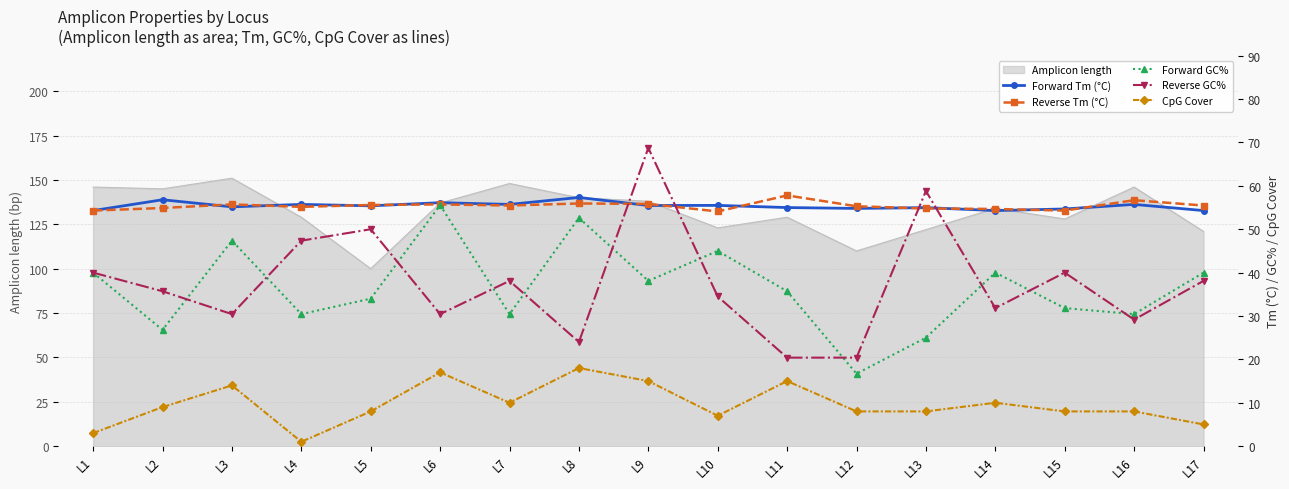

True or false: Reverse Tm (°C) and Forward GC% cross at least once.

False